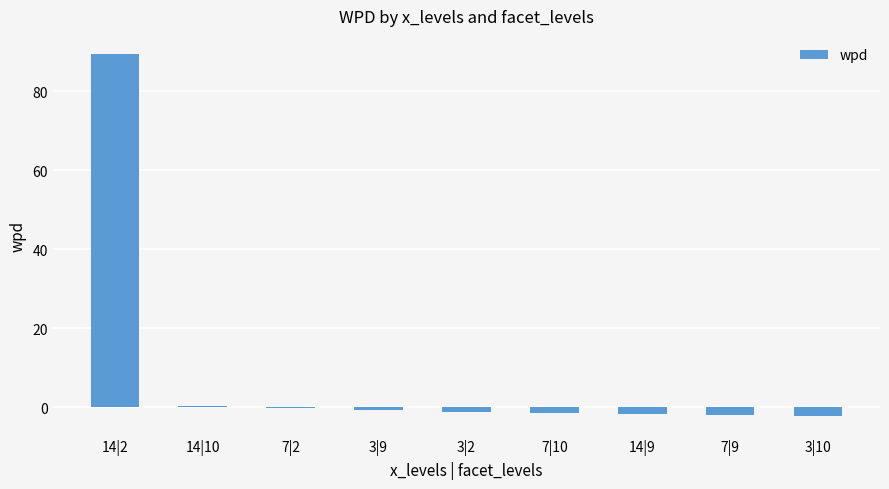

At which category does the chart reach its peak across all series?

14|2